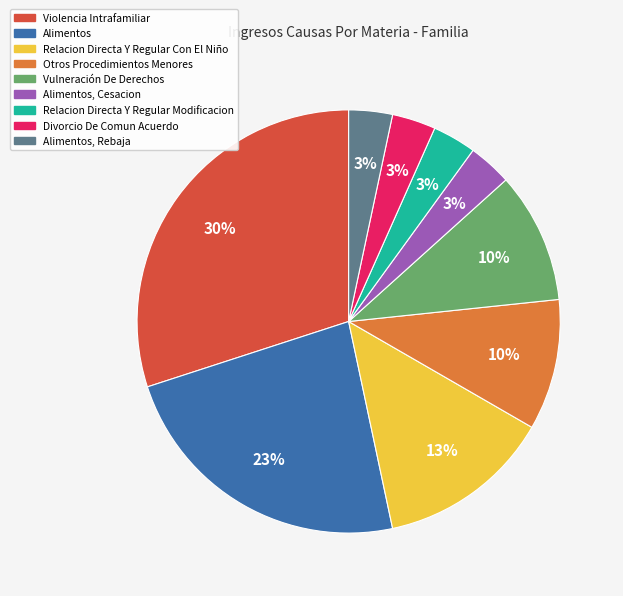

How many segments does this pie chart have?

9